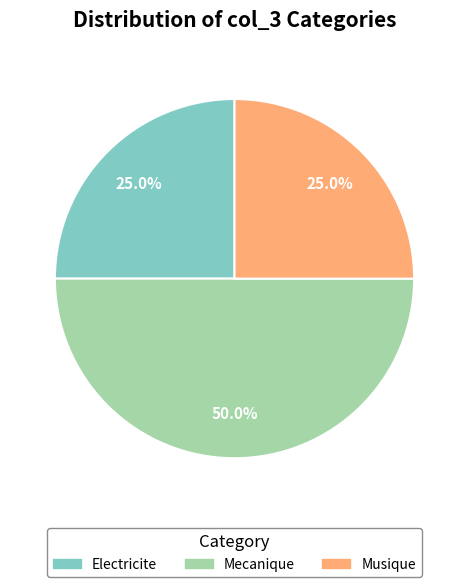

Does Electricite represent more than half of the total?

No